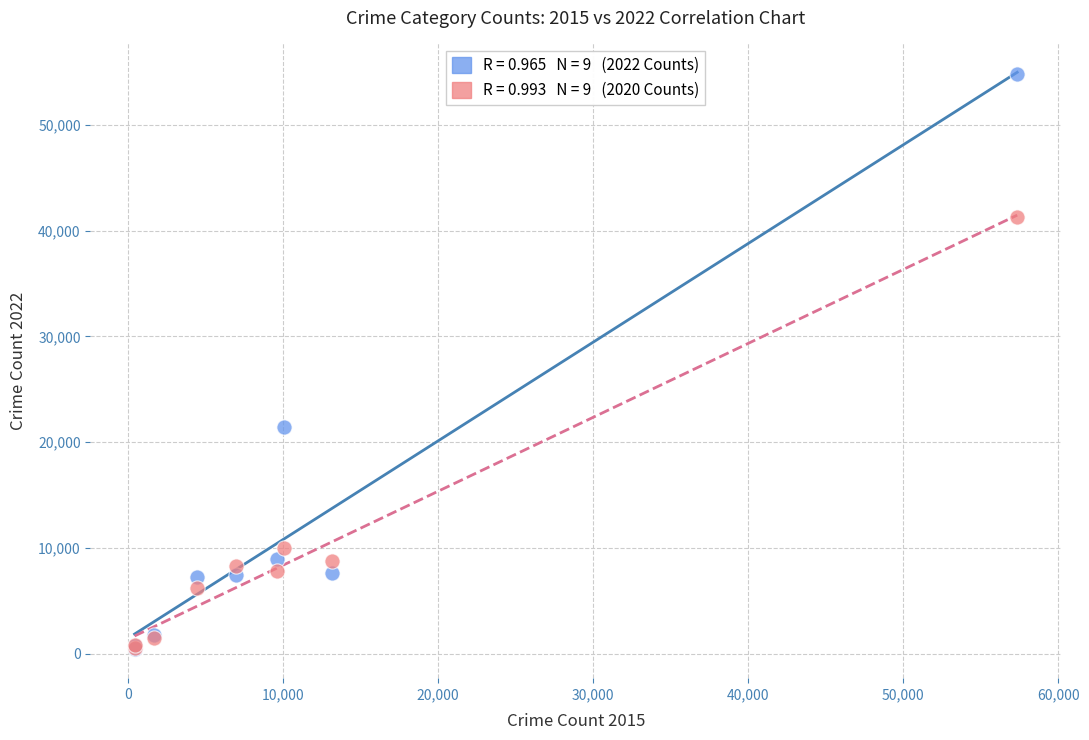

Across all series, what Y value is closest to 27591?

21435